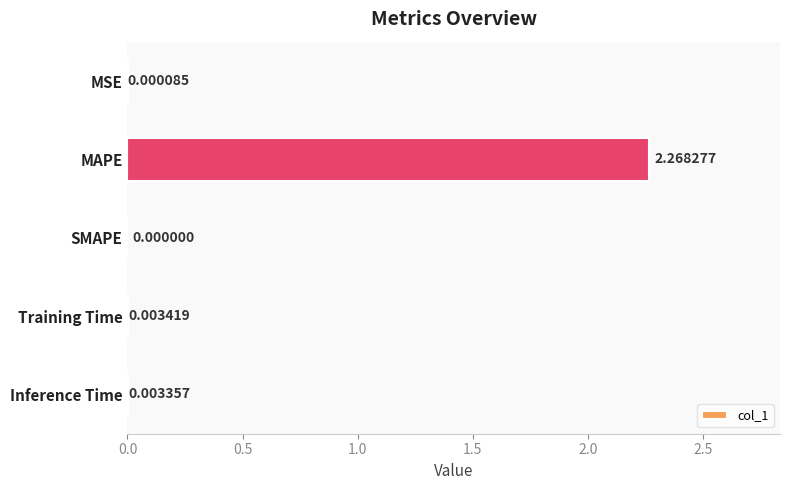

Where is the data nearest to the value 1?

Training Time